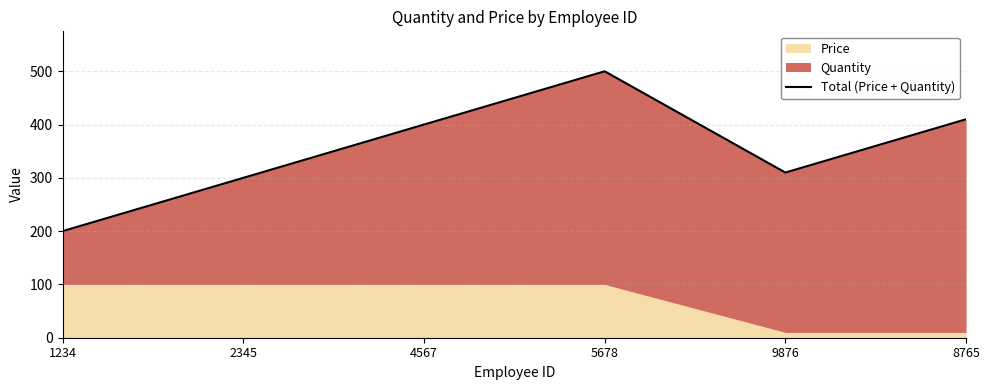

Rank the categories by value from lowest to highest.

1234, 2345, 9876, 4567, 8765, 5678